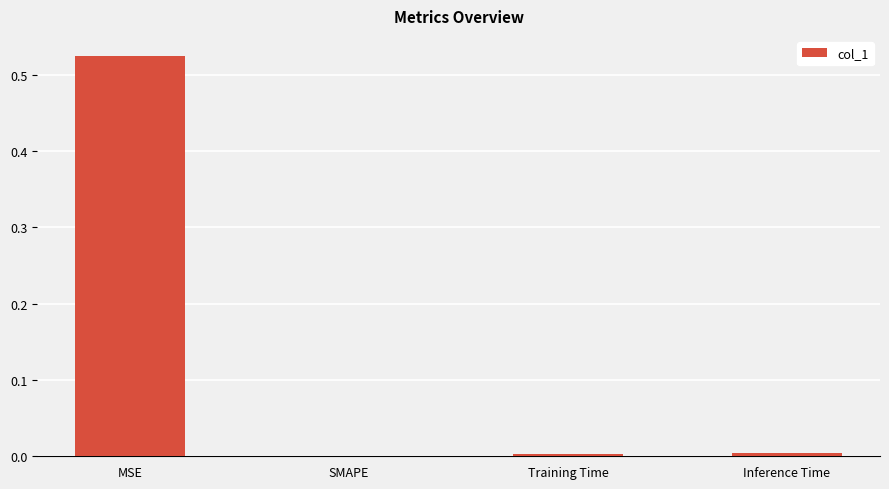

Count the number of values greater than 0.

3